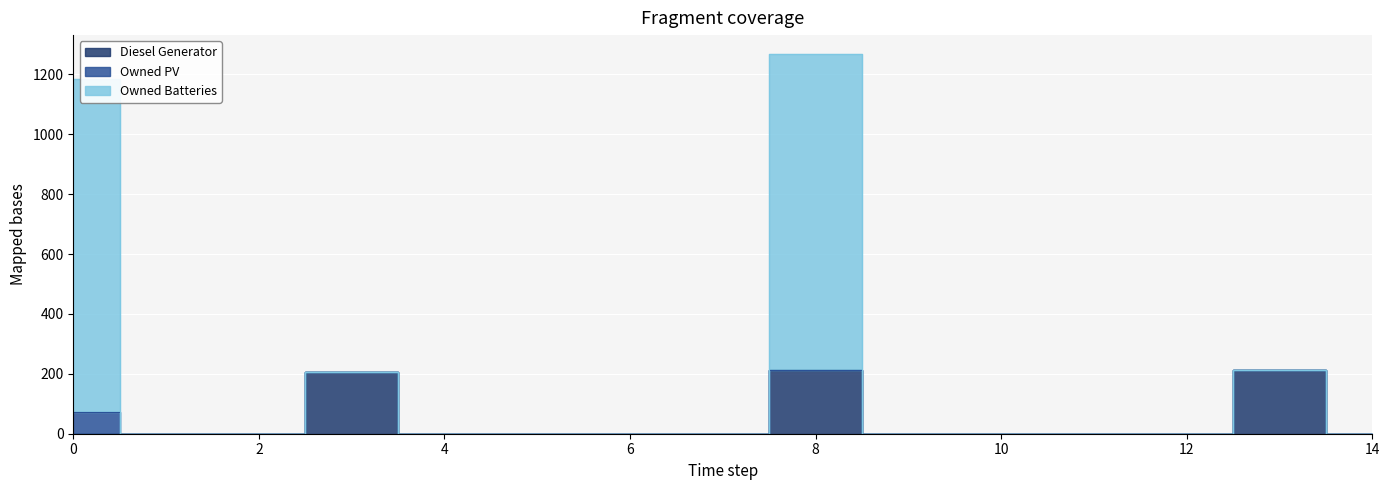

What is the sum of all Diesel Generator values?

632